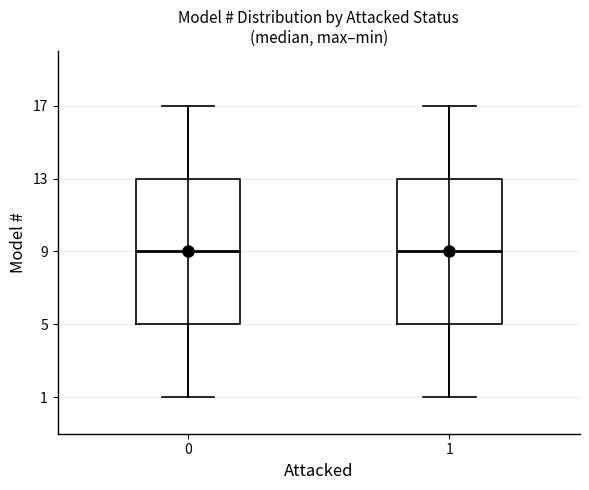

Reading left to right, read every box against the y-axis: the position of its median line, the range the box covers, and the ends of its whiskers. The values are not printed on the chart, so give them approximately, as read against the axis.

0: median 9, box 5 to 13, whiskers 1 to 17
1: median 9, box 5 to 13, whiskers 1 to 17